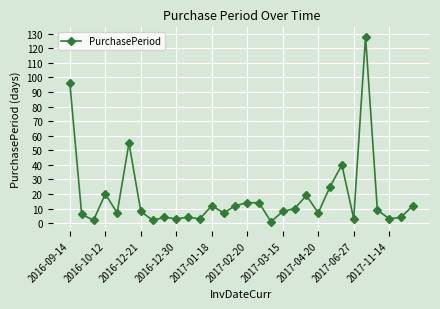

What is the greatest value displayed?

128